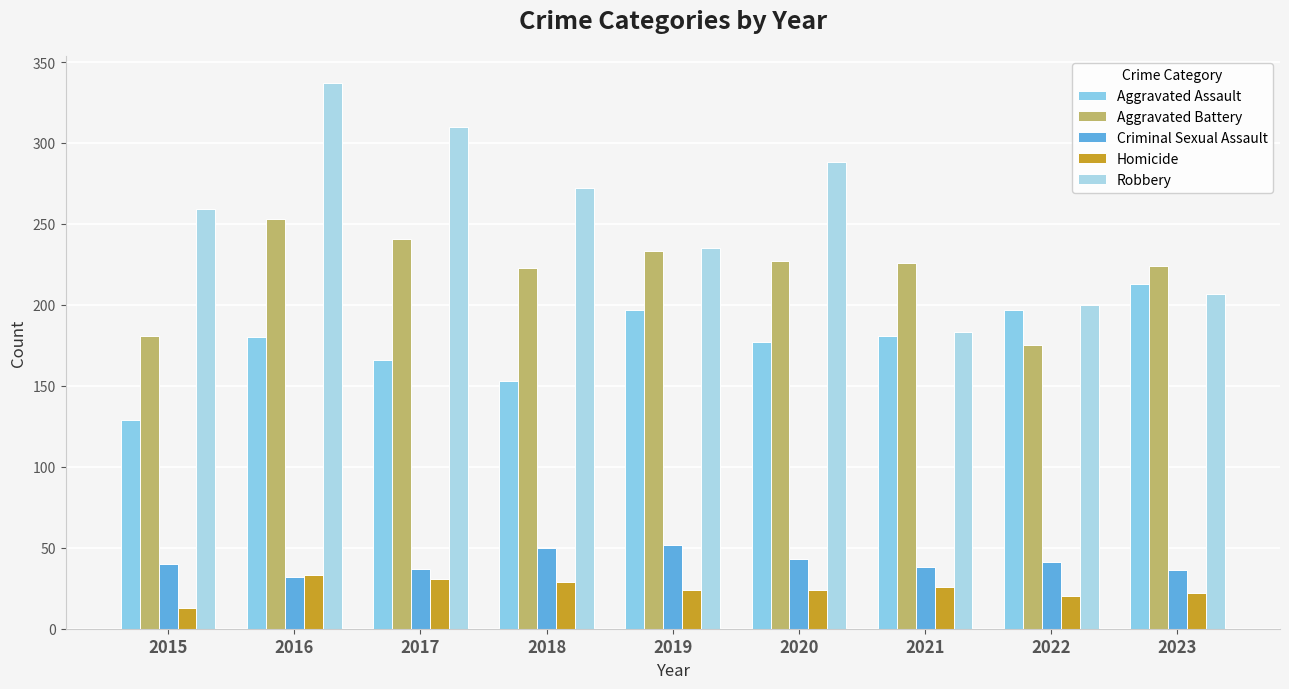

What is the difference between the Criminal Sexual Assault values at 2020 and 2021?

5